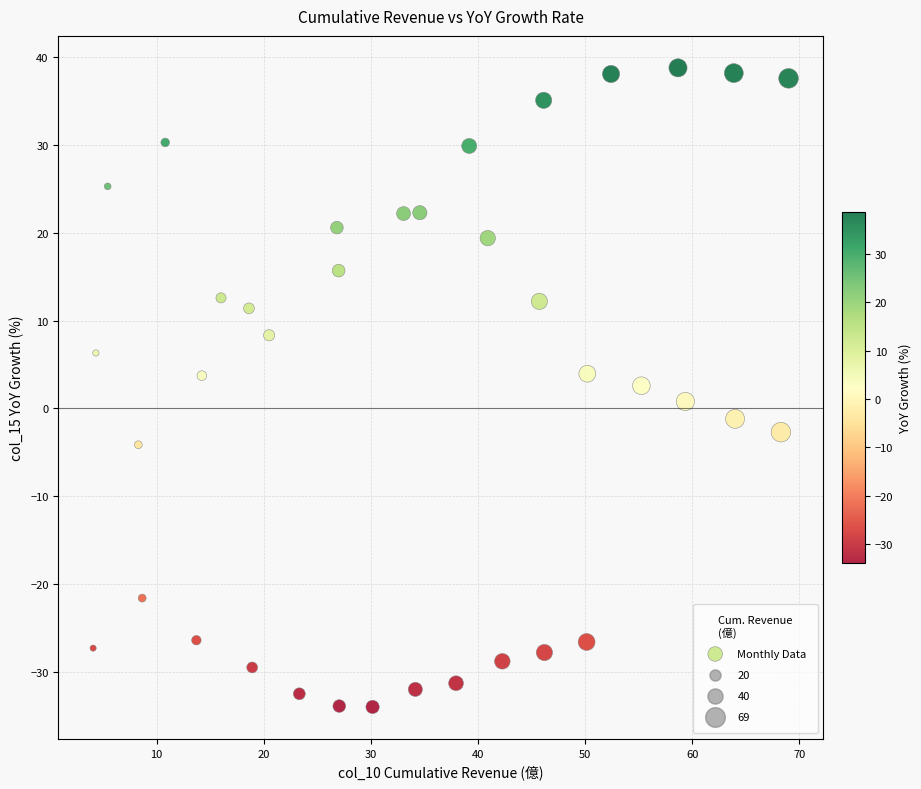

What is the range of X values (max minus min)?

64.9